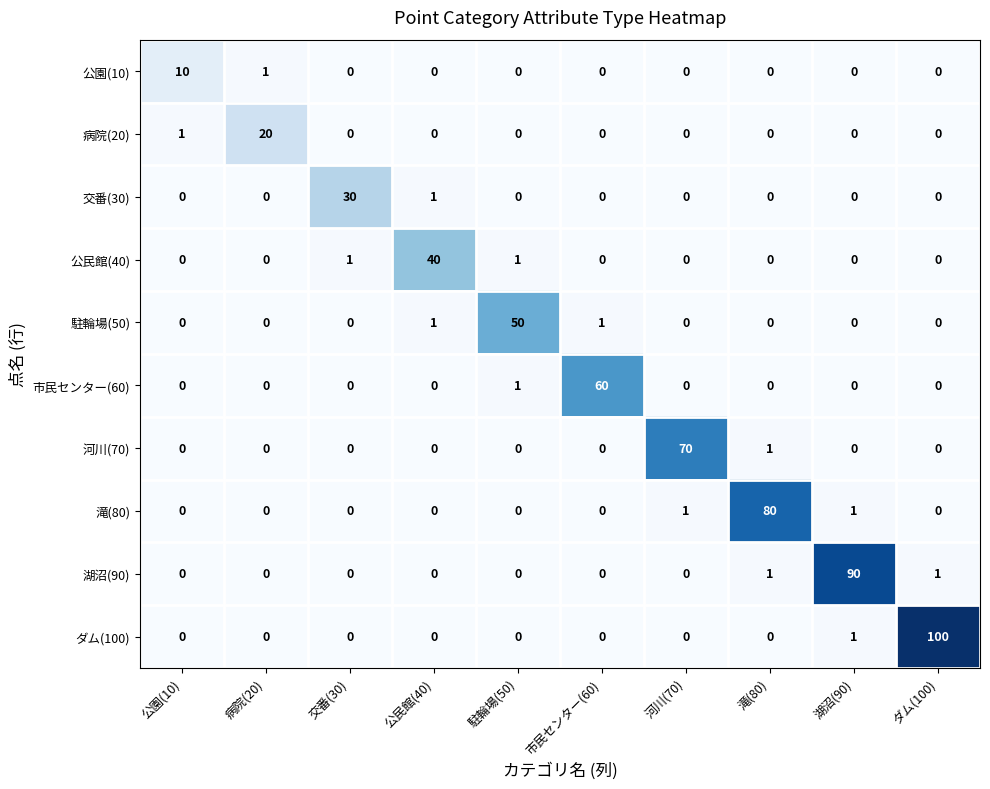

Is the value of 交番(30) at 公民館(40) greater than the value of 駐輪場(50) at 滝(80)?

Yes